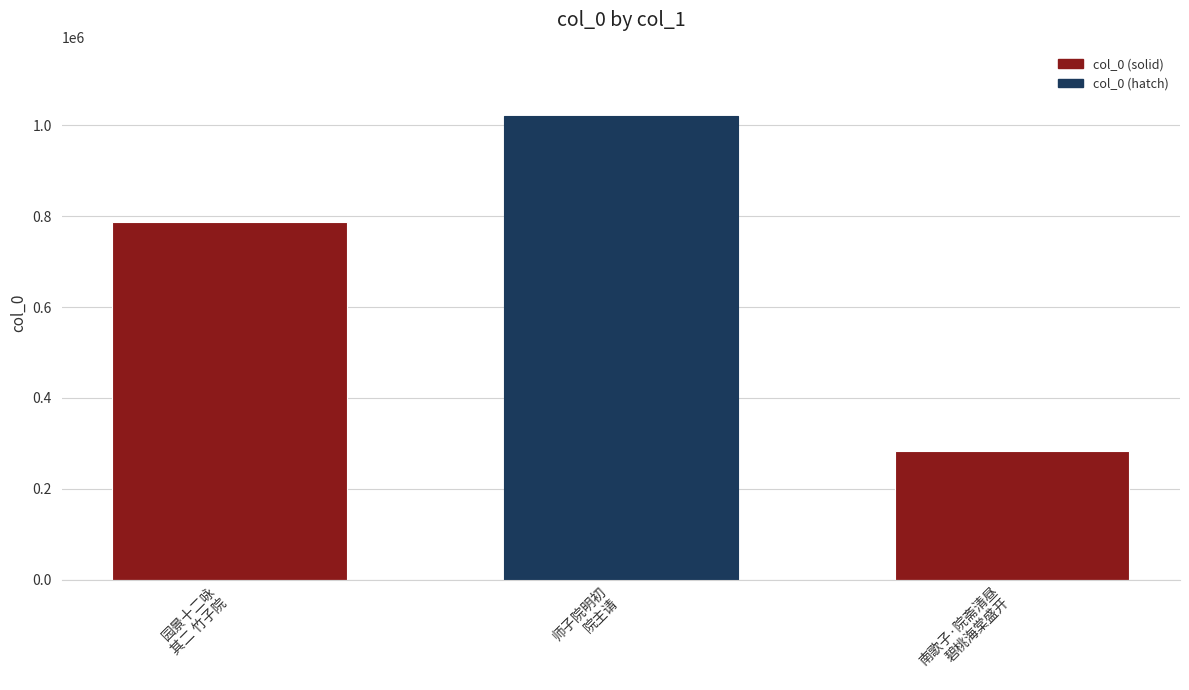

Reading left to right, transcribe all the data shown in this chart.

园景十二咏
其二 竹子院=788172	师子院明初
院主请=1019766	南歌子·院斋清昼
碧桃海棠盛开=283650